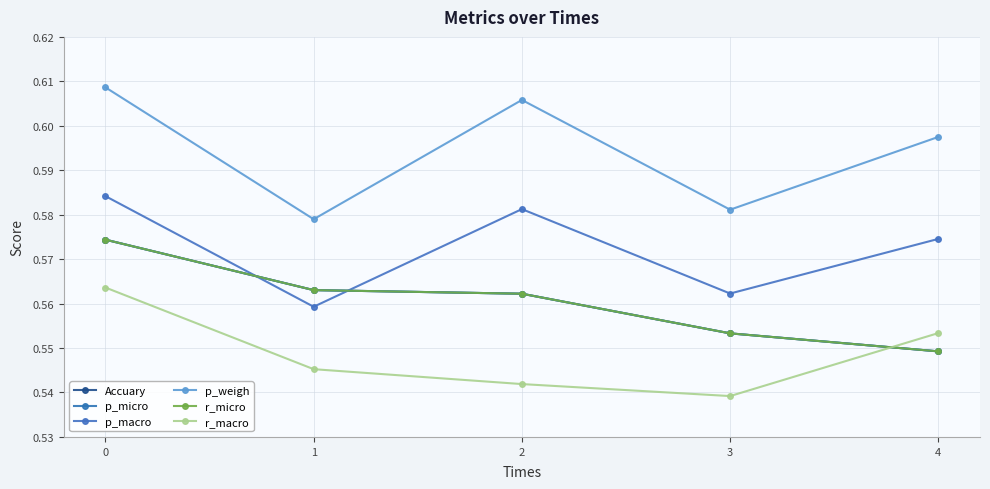

True or false: p_micro and p_macro cross at least once.

True